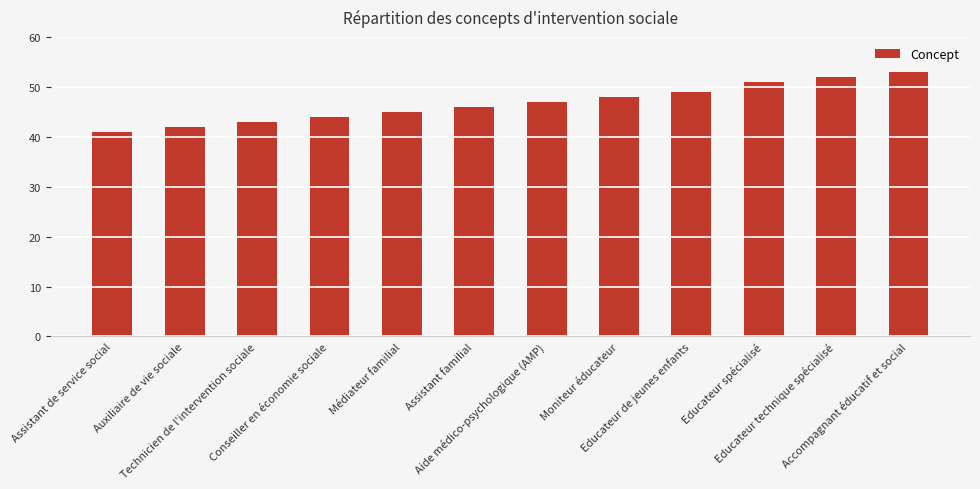

What is the ratio of the value at Aide médico-psychologique (AMP) to the value at Médiateur familial?

1.0